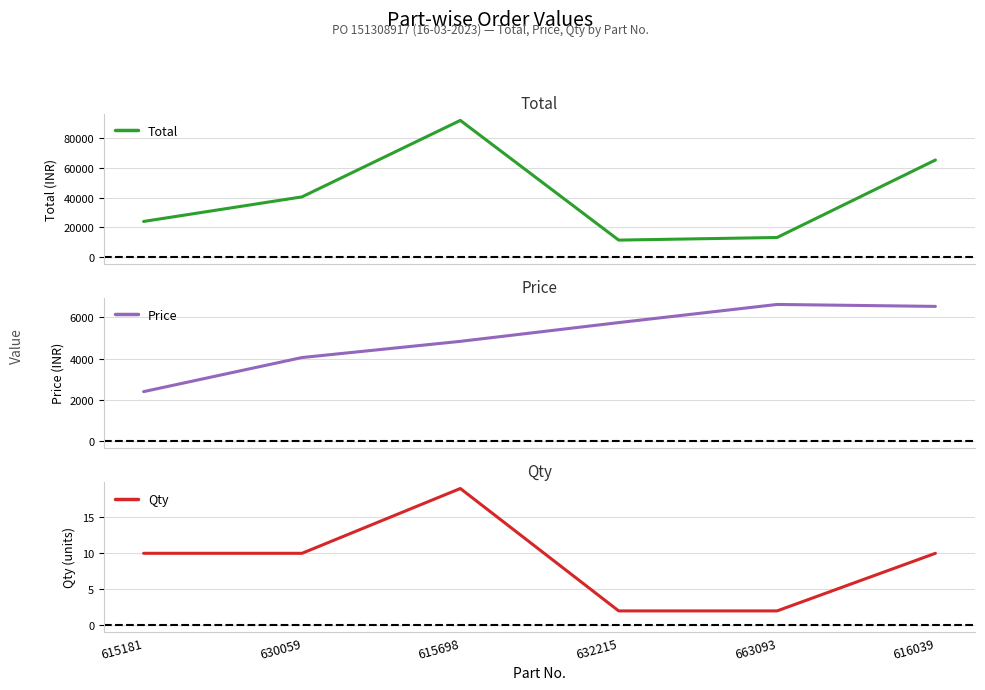

What is the label of the 4th point from the left?

632215